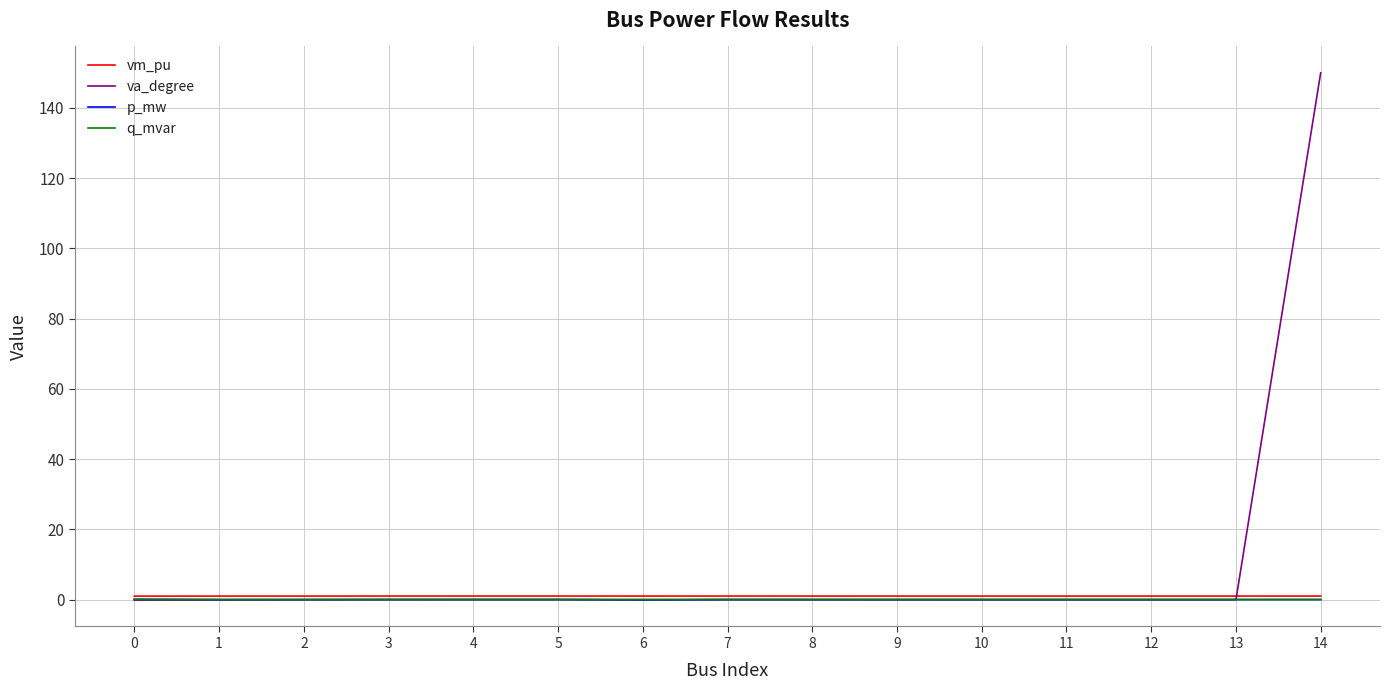

Which series has the largest range (max minus min)?

va_degree